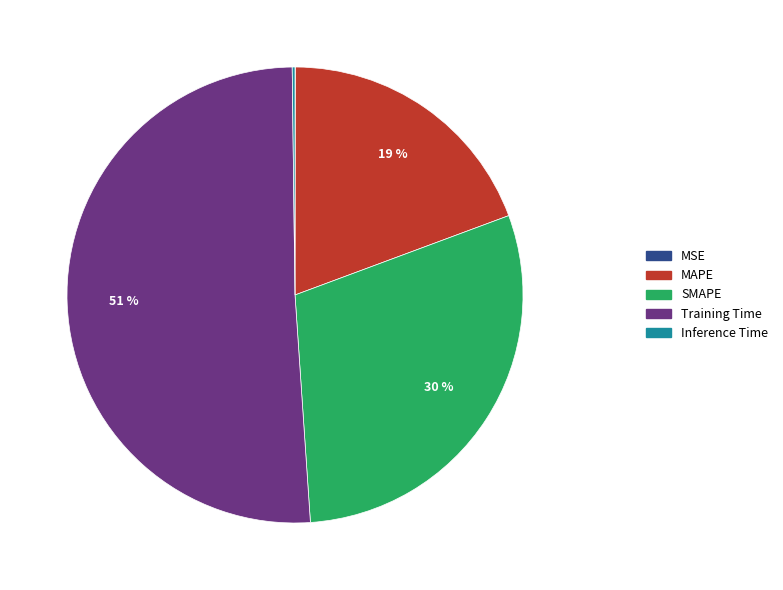

What percentage is the MAPE slice, to the nearest percent?

19%